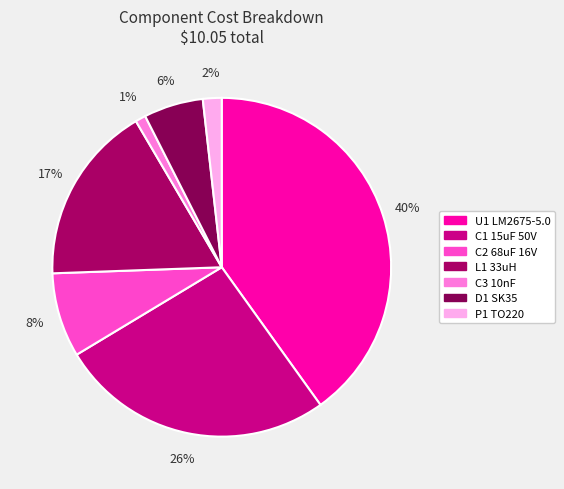

Does C1 15uF 50V represent more than half of the total?

No